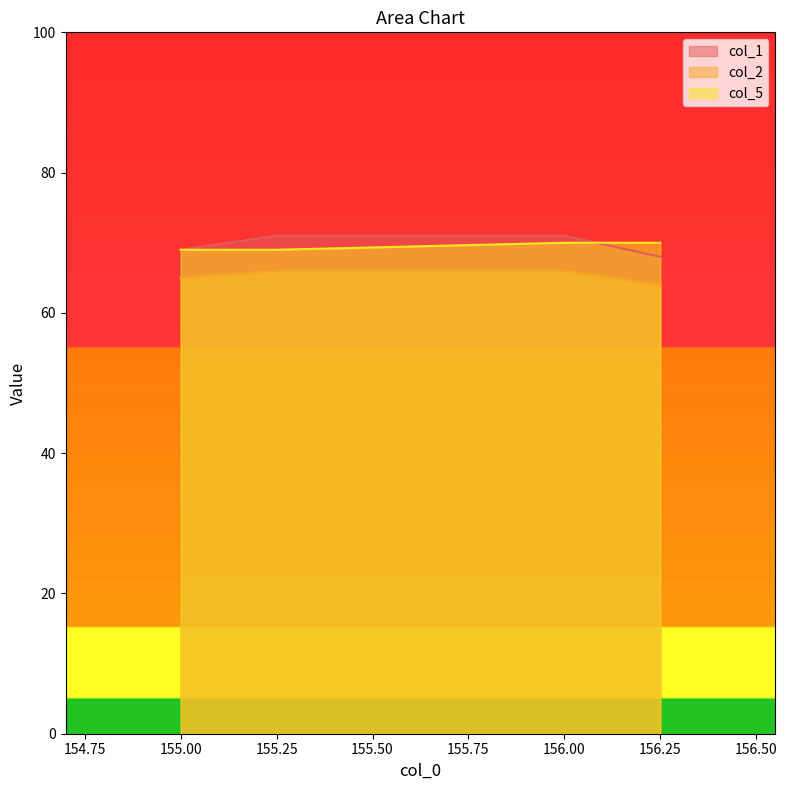

Which series has the largest total across all categories?

col_1